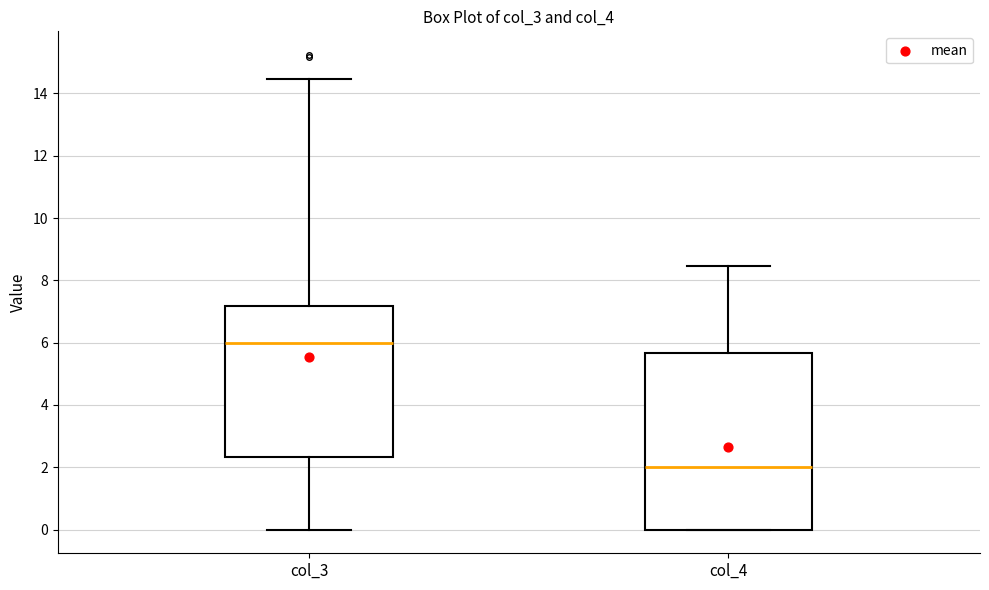

Comparing the boxes themselves (not the whiskers), which one is the tallest?

col_4